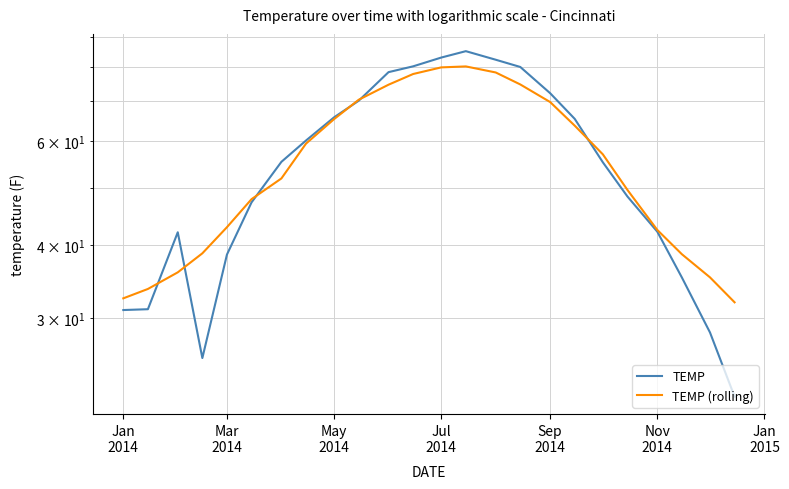

What are all the series names shown in the legend?

TEMP, TEMP (rolling)